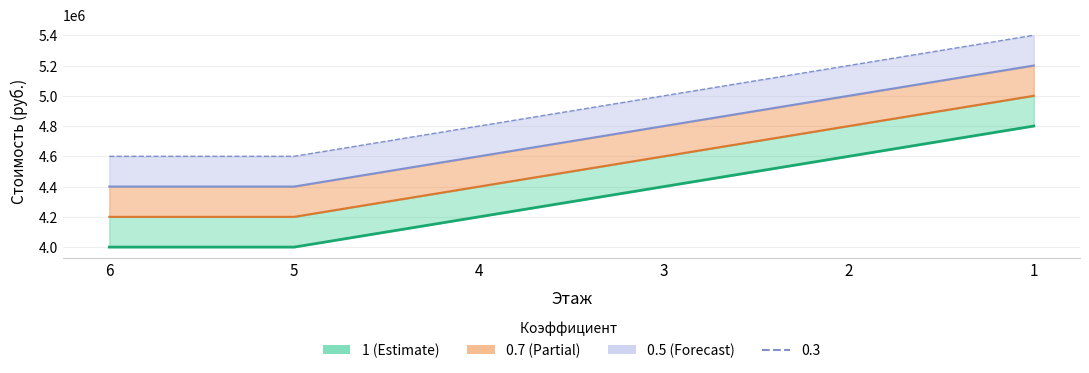

Reading left to right, extract all data points from this chart.

1: 4000000	4000000	4200000	4400000	4600000	4800000
0.7: 4200000	4200000	4400000	4600000	4800000	5000000
0.5: 4400000	4400000	4600000	4800000	5000000	5200000
0.3: 4600000	4600000	4800000	5000000	5200000	5400000